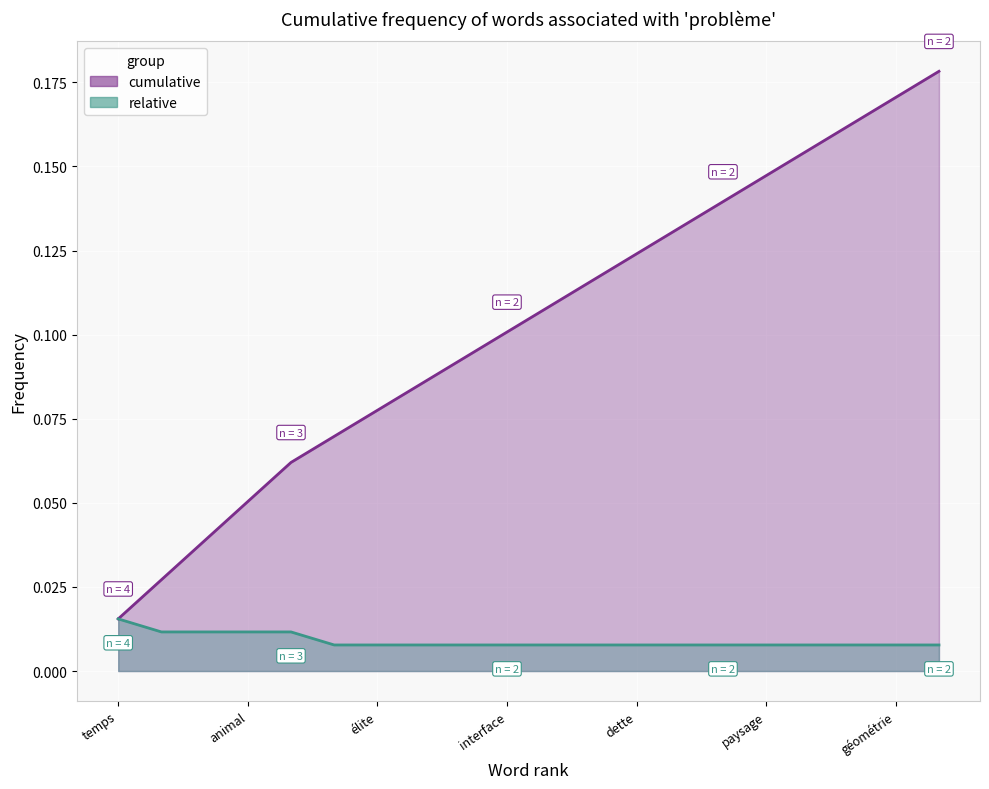

List the series in order of their peak value, highest first.

cumulative, relative